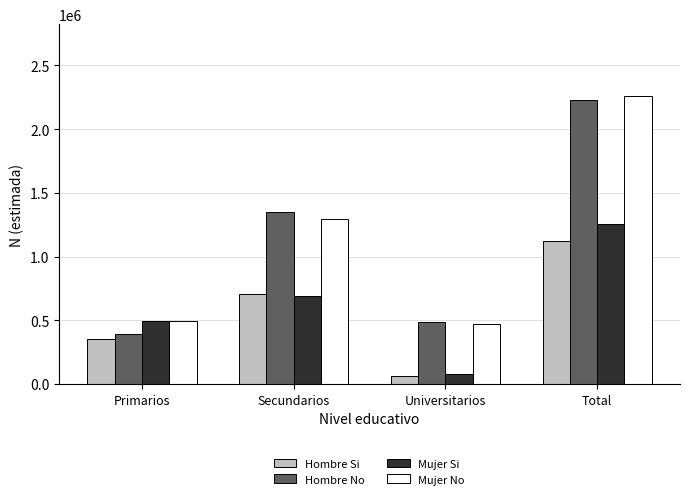

What is the maximum value shown in the chart?

2257868